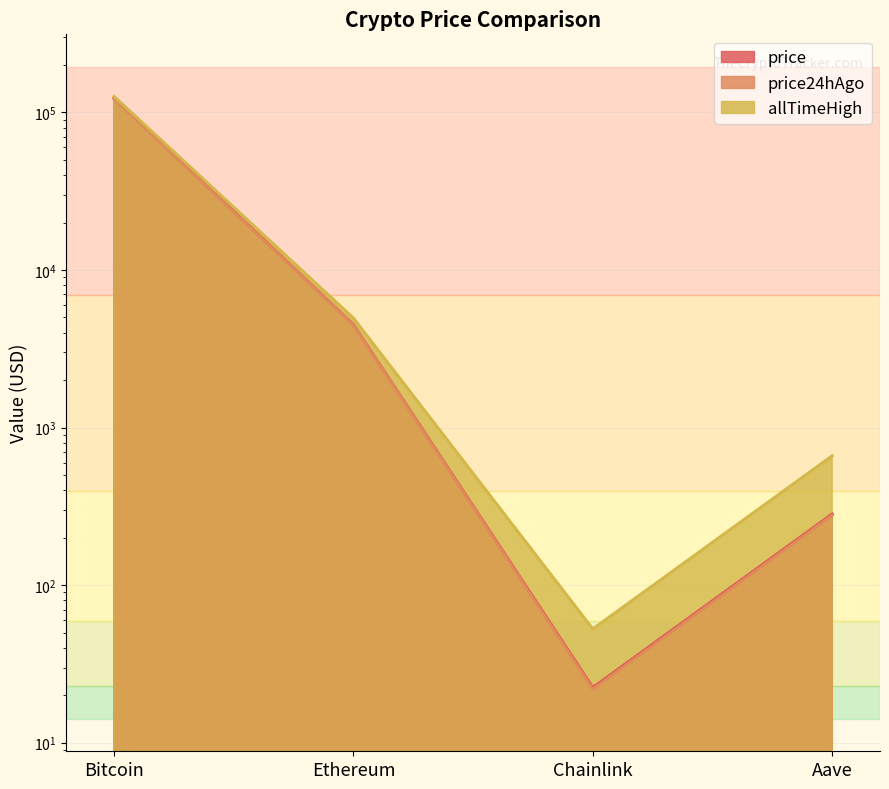

True or false: allTimeHigh and price24hAgo cross at least once.

False